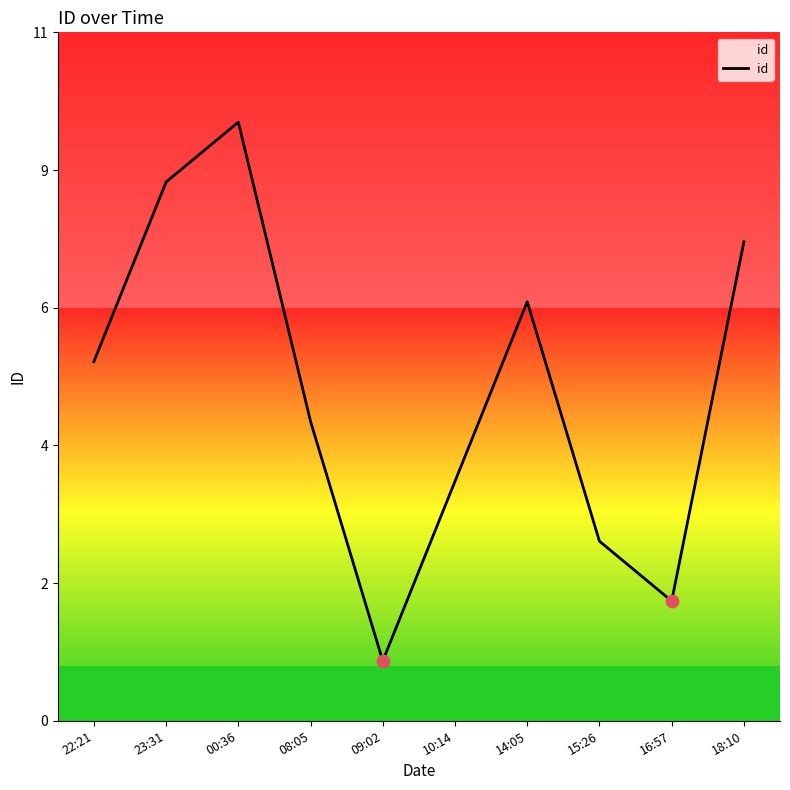

Between 22:21 and 10:14, which is larger?

22:21